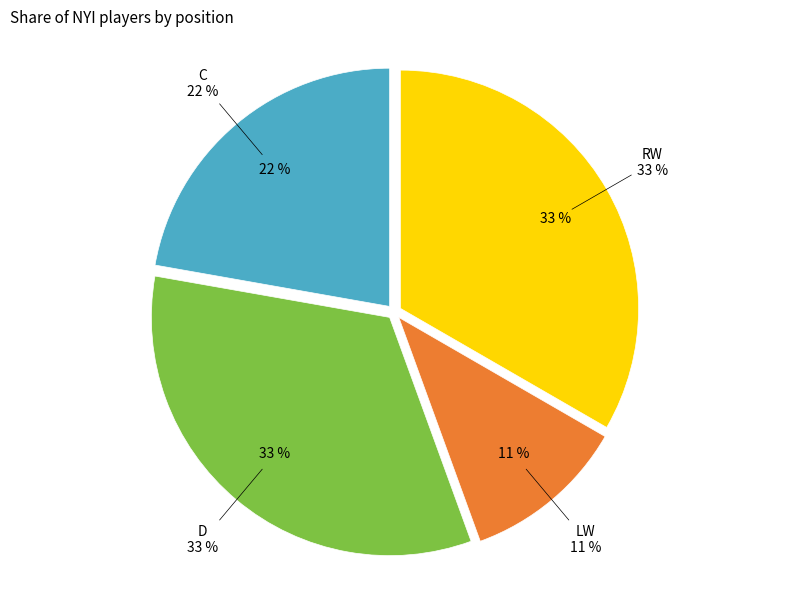

Approximately how many times larger is the value at RW compared to C?

1.5